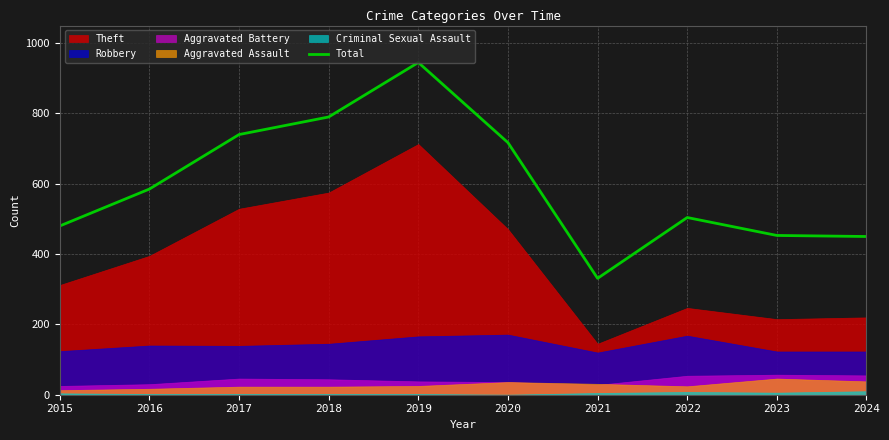

Where is the data nearest to the value 638?

2016